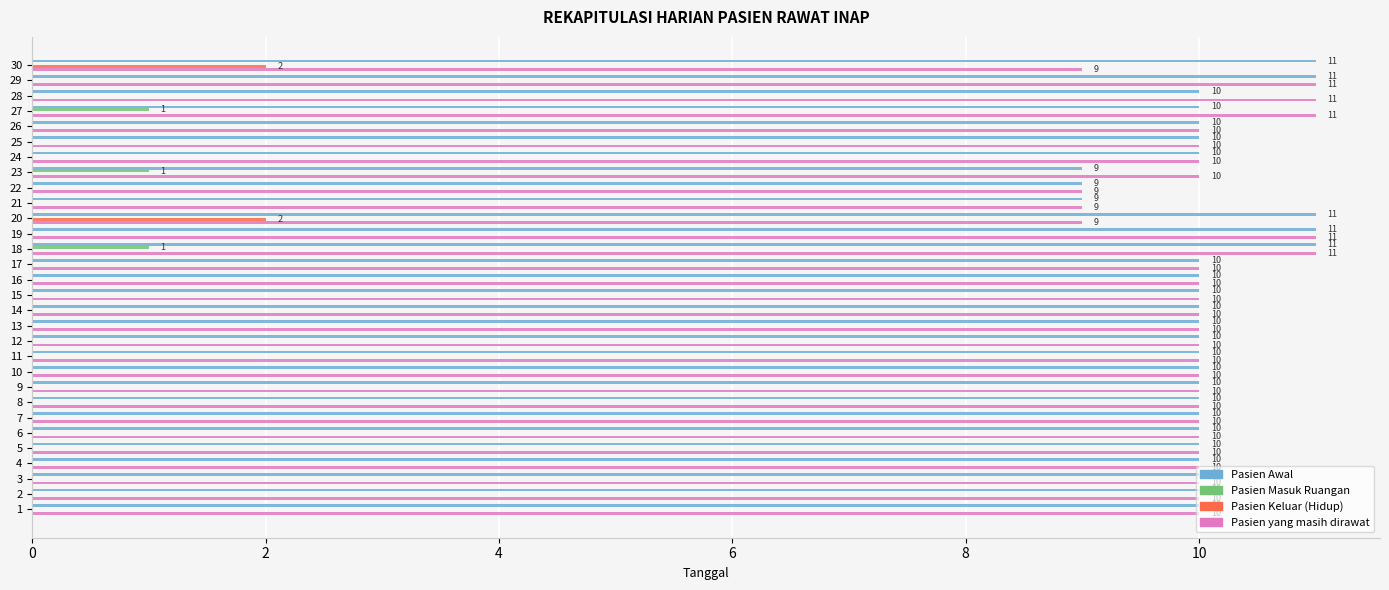

What is the total value across all series at 22?

18